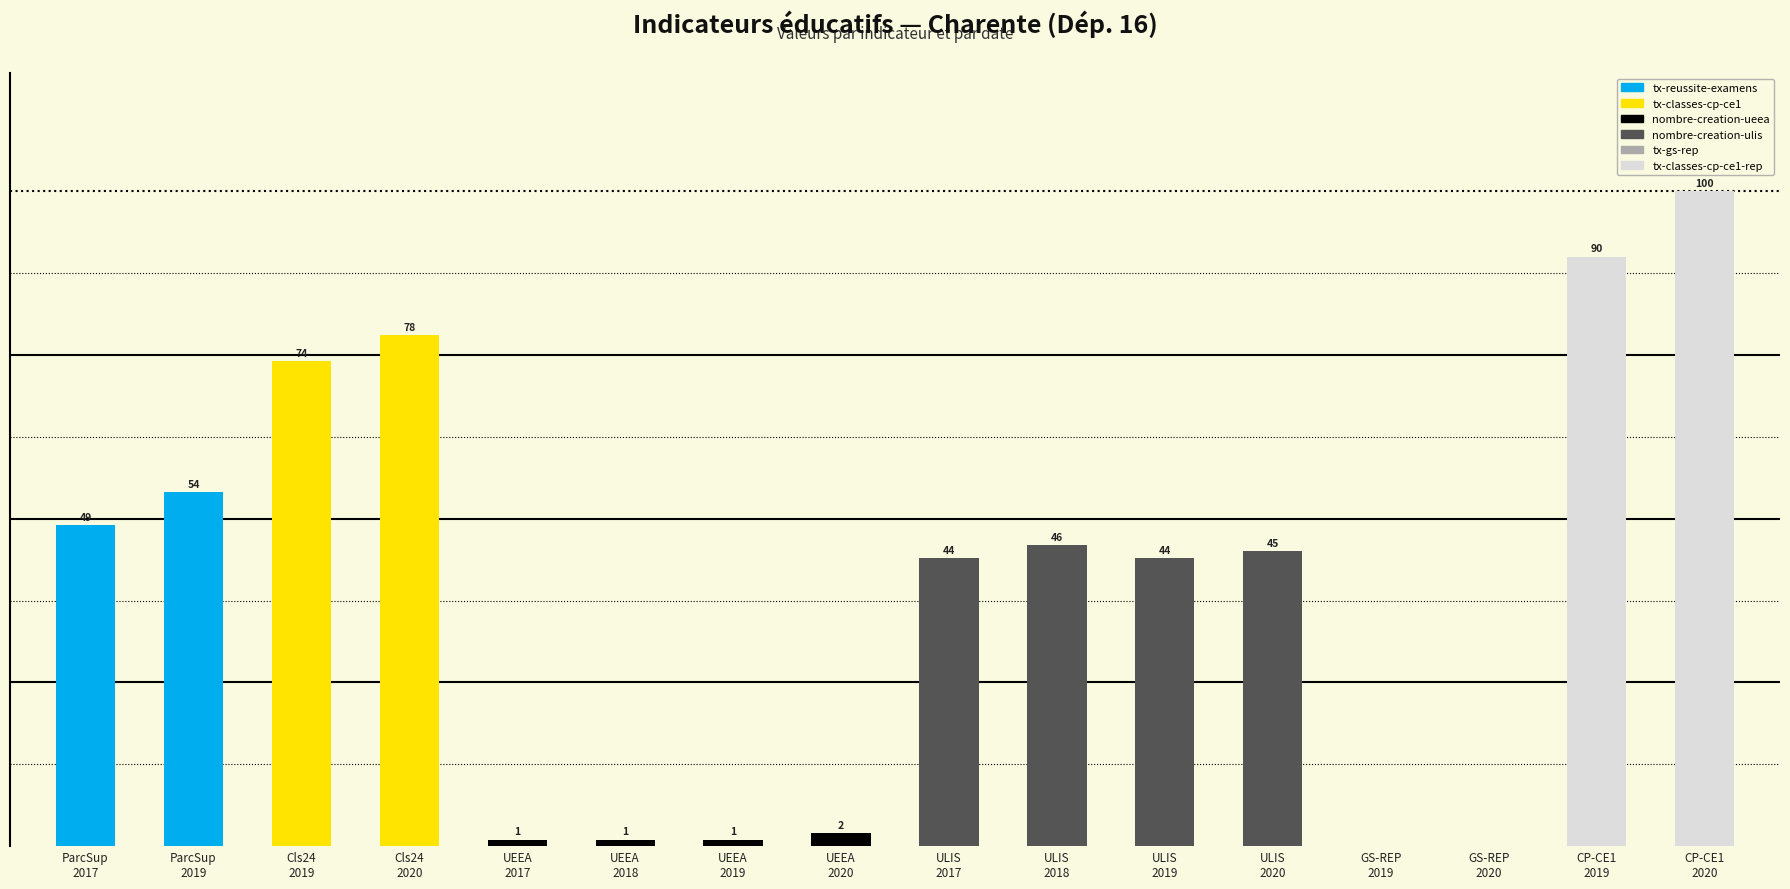

What is the sum of all tx-reussite-examens values?

103